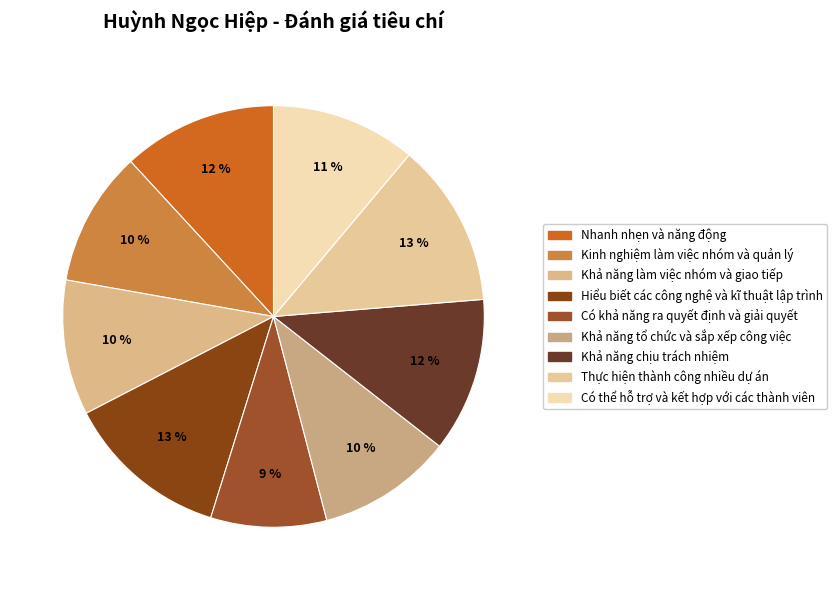

To the nearest percent, what is the combined percentage of Có khả năng ra quyết định và giải quyết and Nhanh nhẹn và năng động?

21%